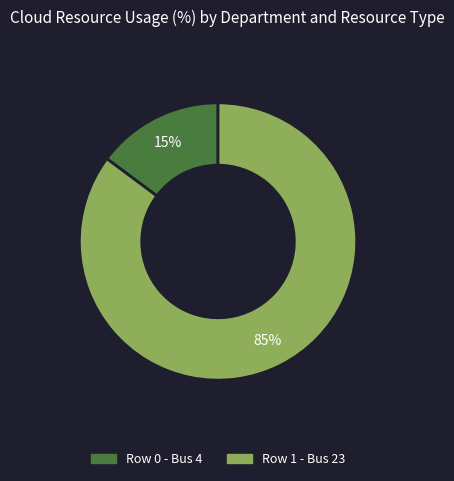

How many segments does this pie chart have?

2